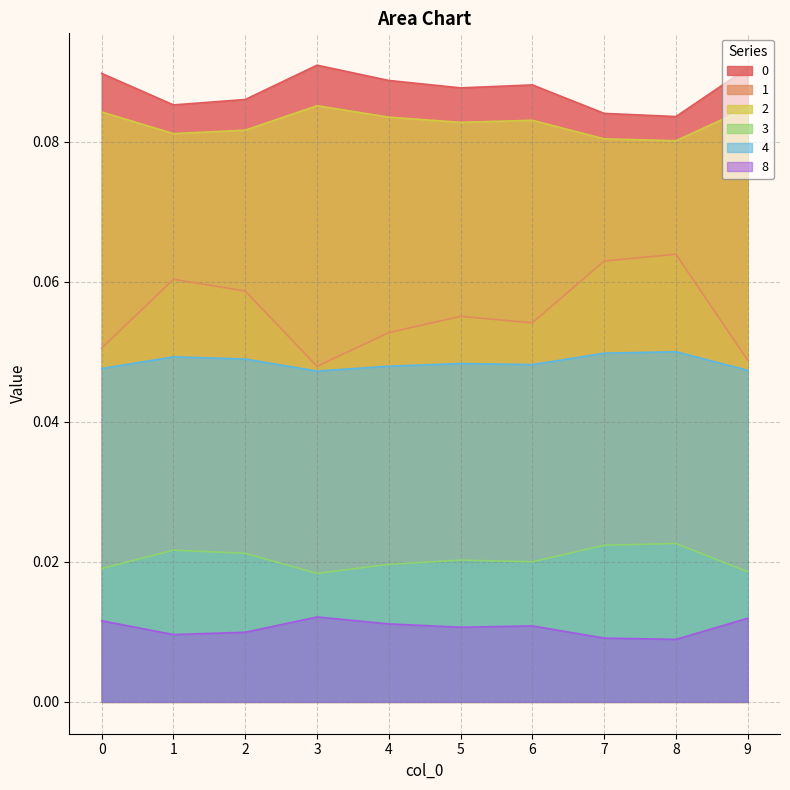

How many categories are shown in the chart?

10